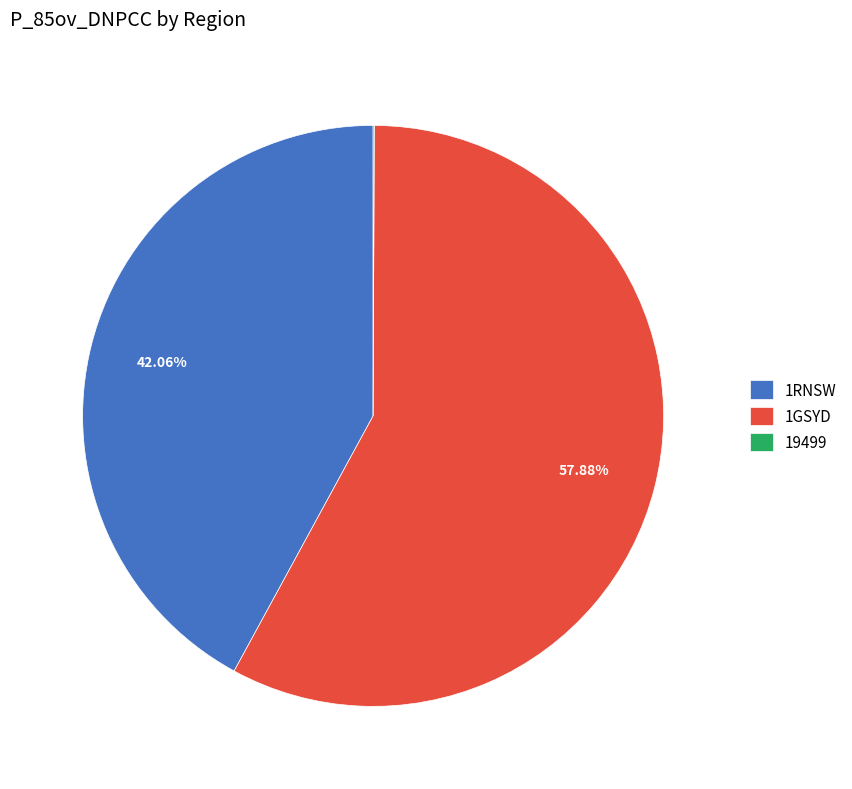

What is the ratio of the value at 1GSYD to the value at 1RNSW?

1.4